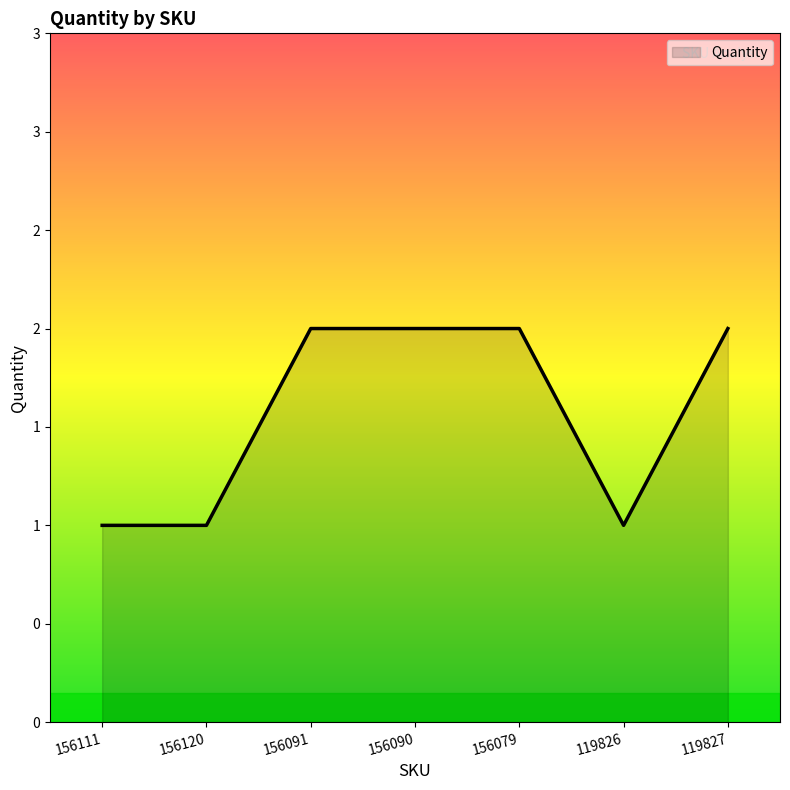

What is the smallest value displayed?

1